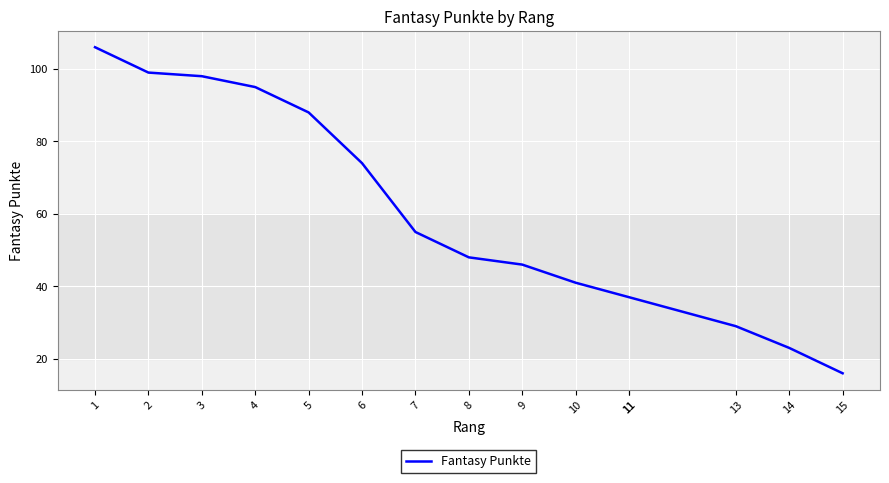

Reading left to right, extract all data points from this chart.

106	99	98	95	88	74	55	48	46	41	37	37	29	23	16